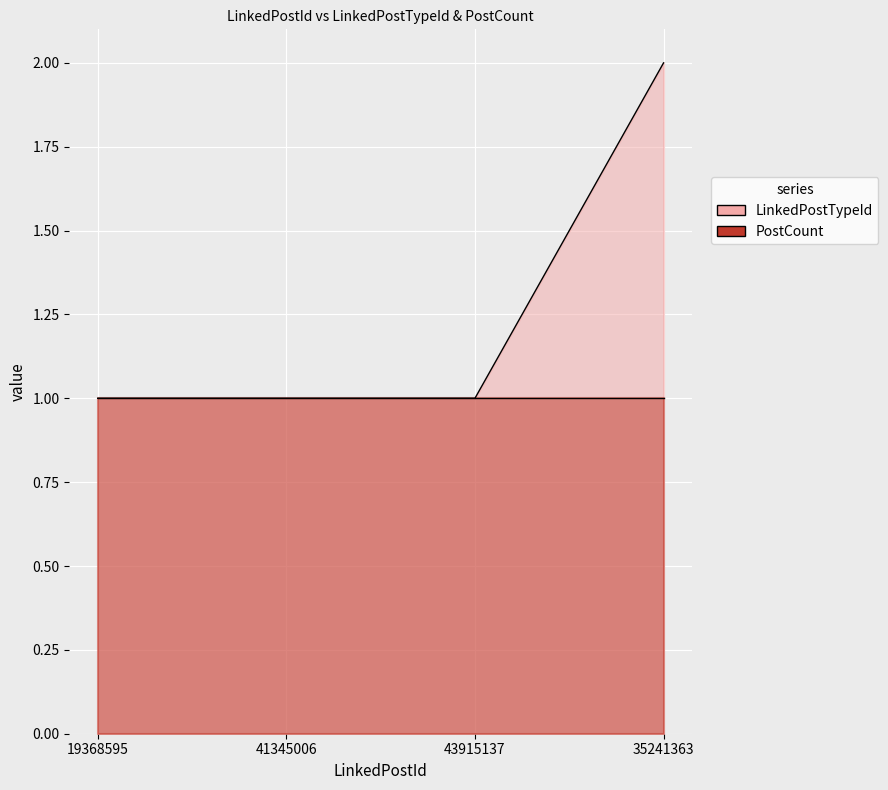

What value does the data have at 41345006?

1